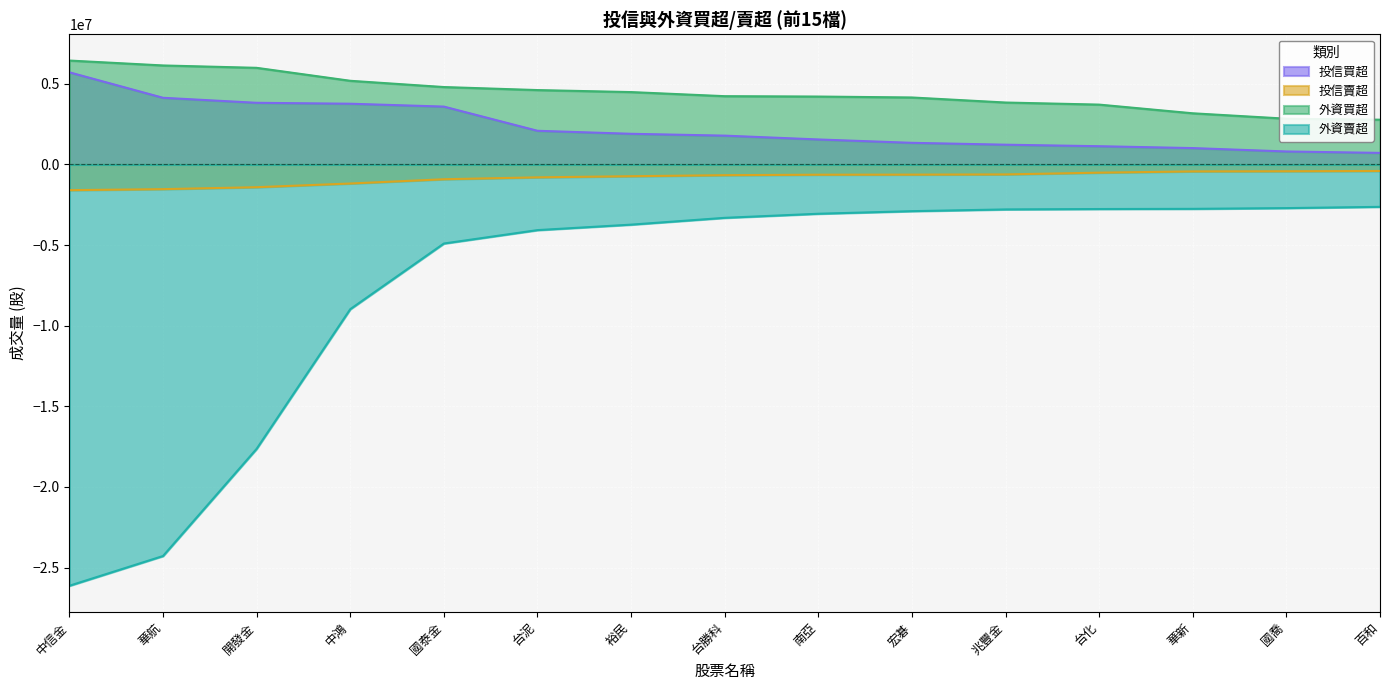

What is the total value across all series at 台化?

1573136